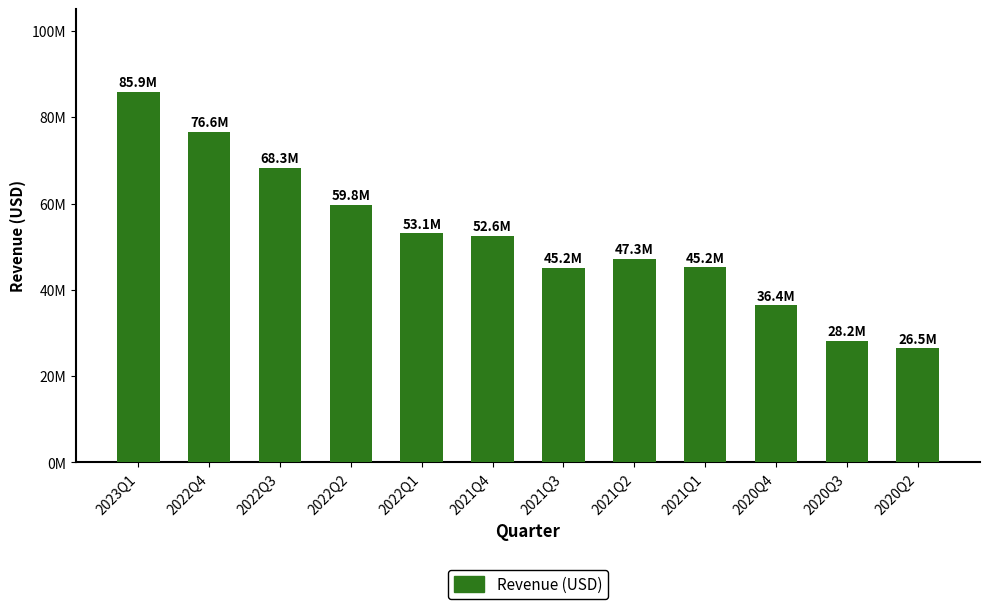

Where does the data first go above 52574000?

2023Q1